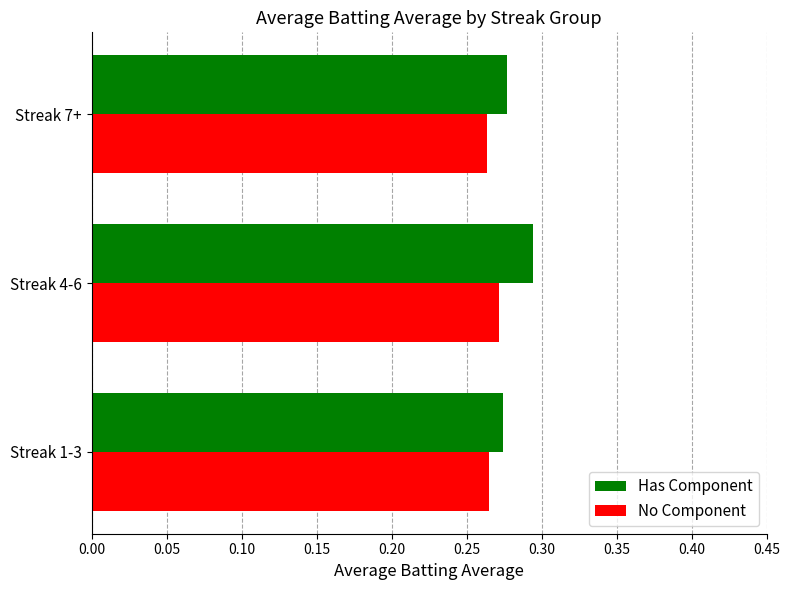

What is the sum of the Has Component values at Streak 1-3 and Streak 7+?

0.6